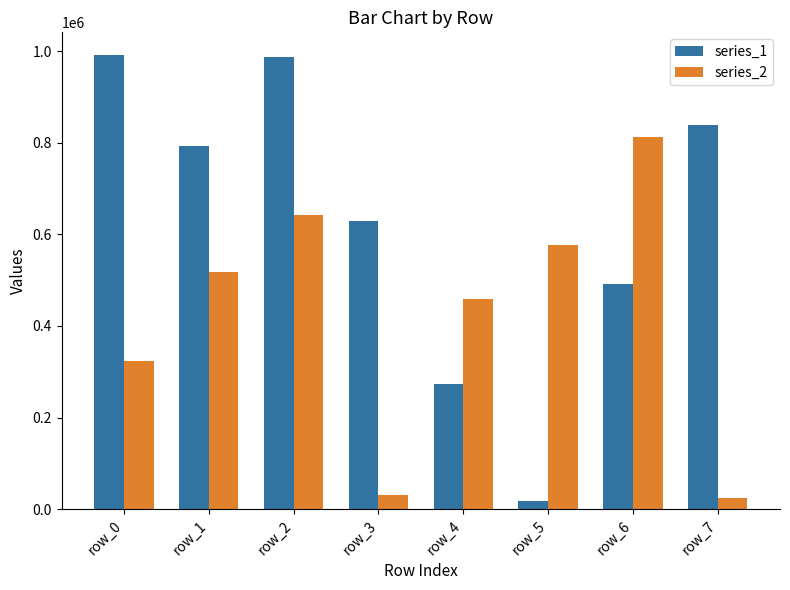

Which series has the largest range (max minus min)?

series_1